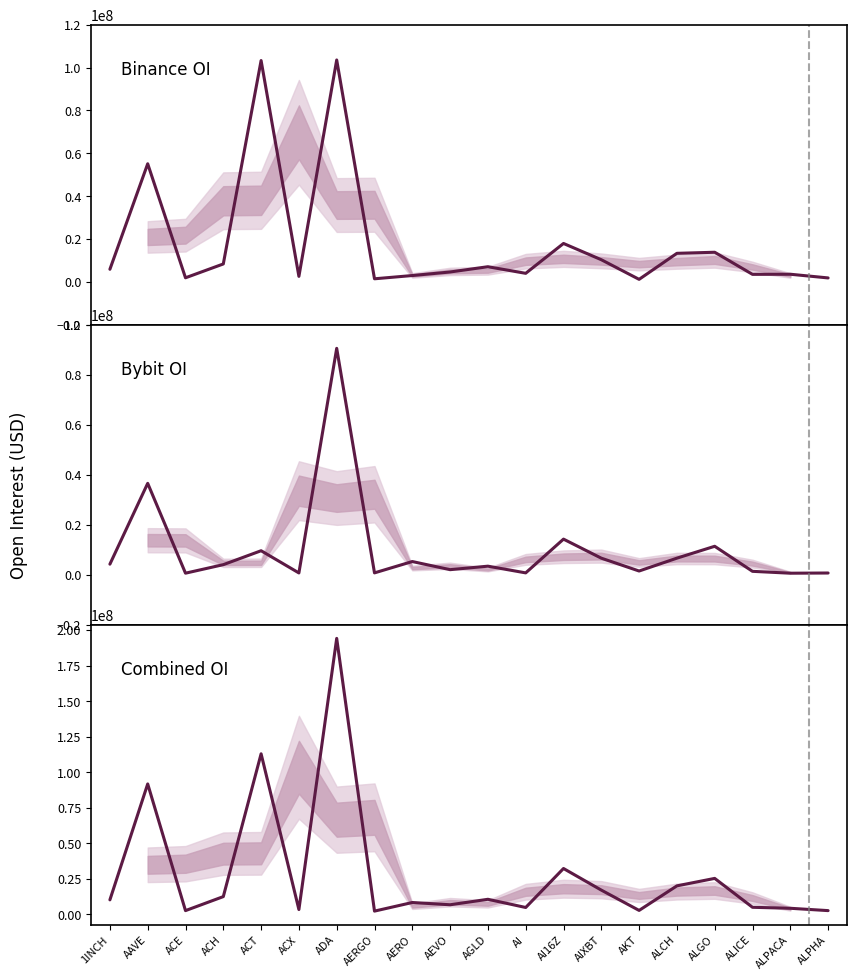

At which category does Bybit OI reach its first local peak?

AAVE